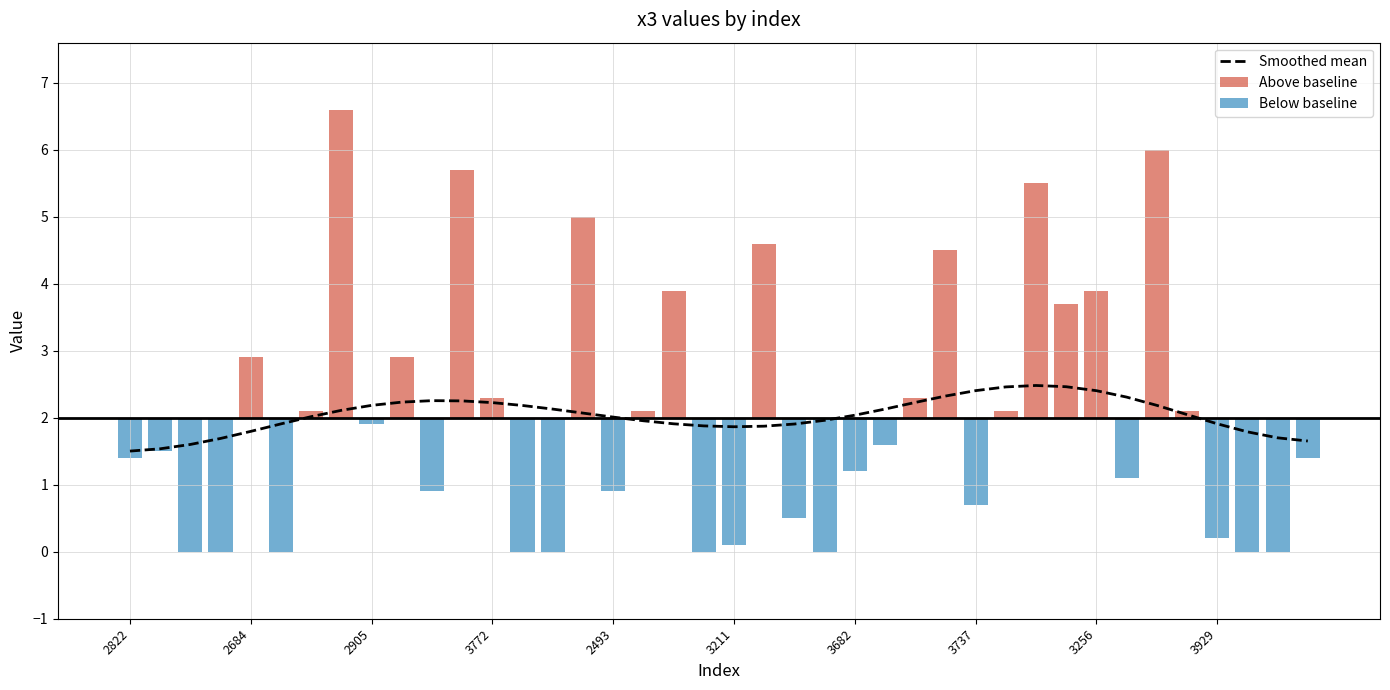

Is it true that Below baseline equals -0.9 at 2905?

False